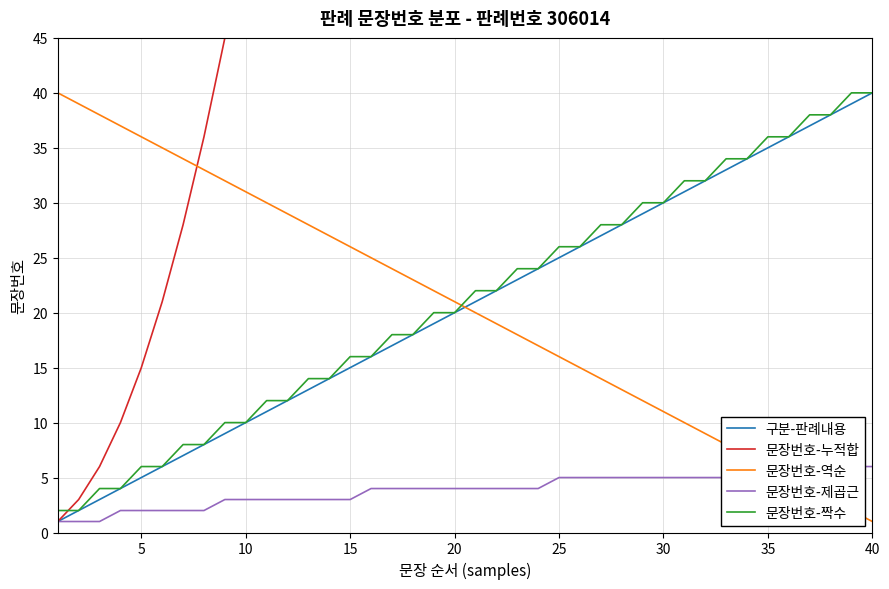

What is the maximum value for 문장번호-짝수?

40